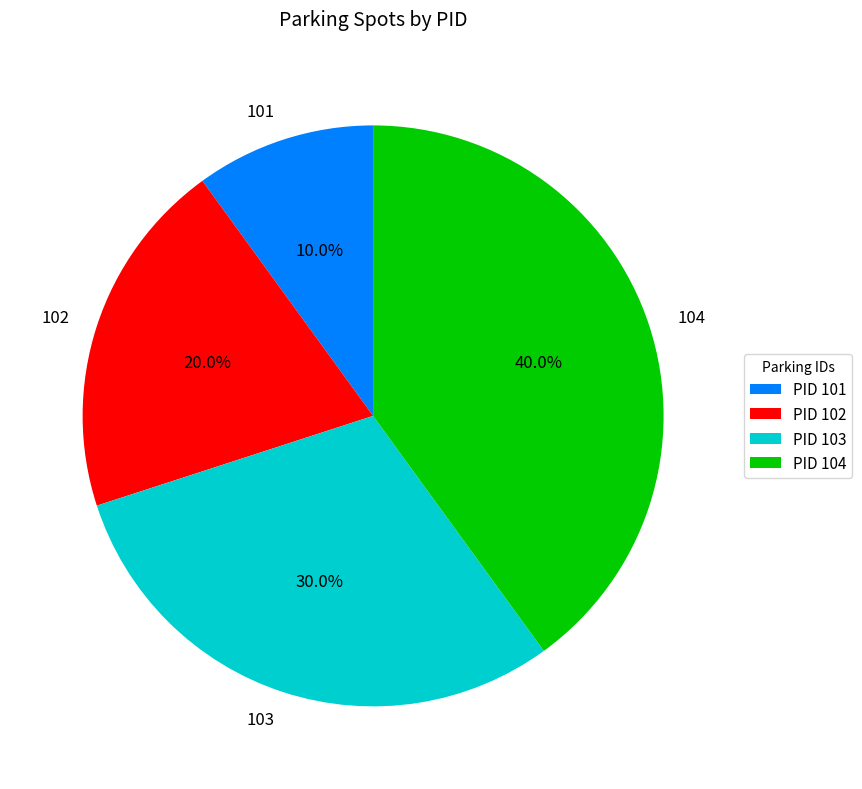

What is the smallest slice in the pie chart?

101